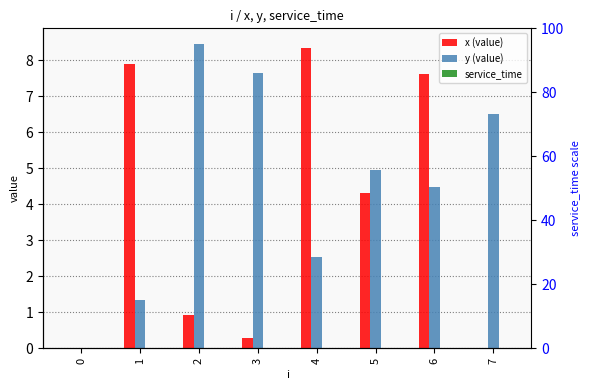

Rank the series by their average value, from lowest to highest.

service_time, x, y